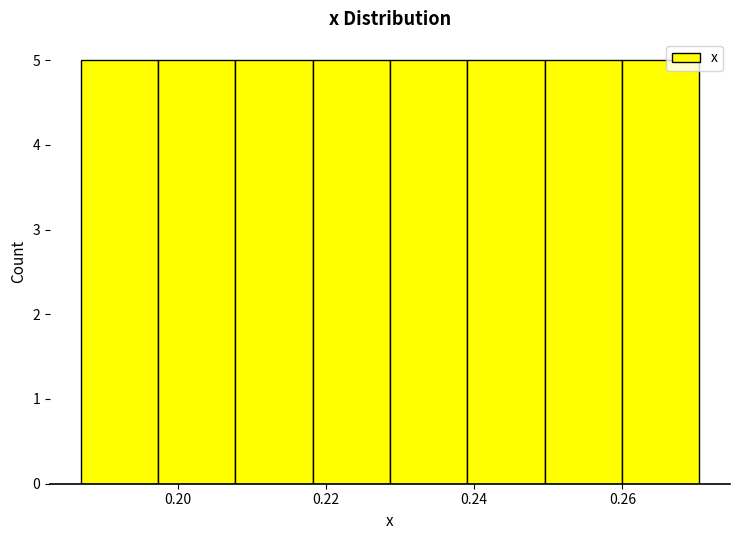

Reading left to right, list every bar in this chart as the range it spans on the x-axis followed by its height. Neither the bar edges nor the heights are printed on the chart, so give them approximately, as read against the axes.

0.186 to 0.198: 5
0.198 to 0.208: 5
0.208 to 0.218: 5
0.218 to 0.228: 5
0.228 to 0.240: 5
0.240 to 0.250: 5
0.250 to 0.260: 5
0.260 to 0.270: 5